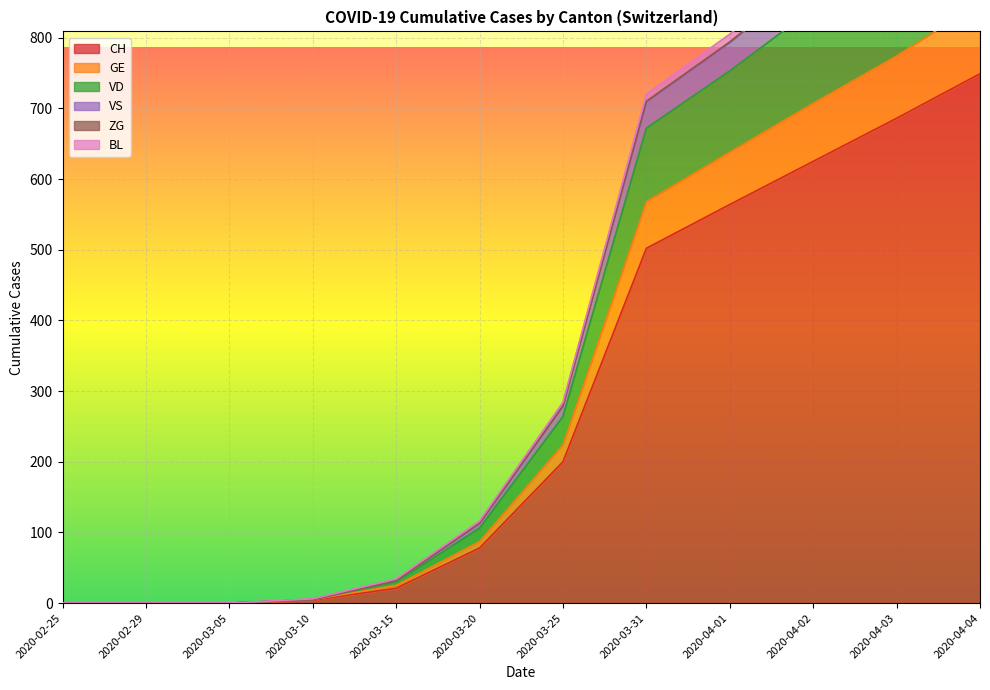

At how many categories does at least one series exceed 213?

6